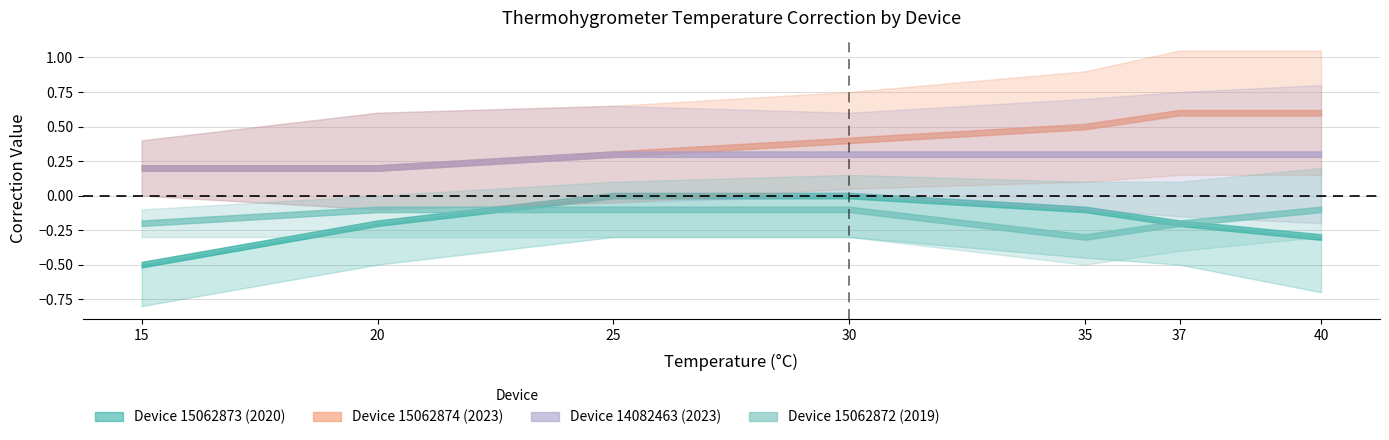

What value does the Device 1 Temperature series have at 35?

-0.1